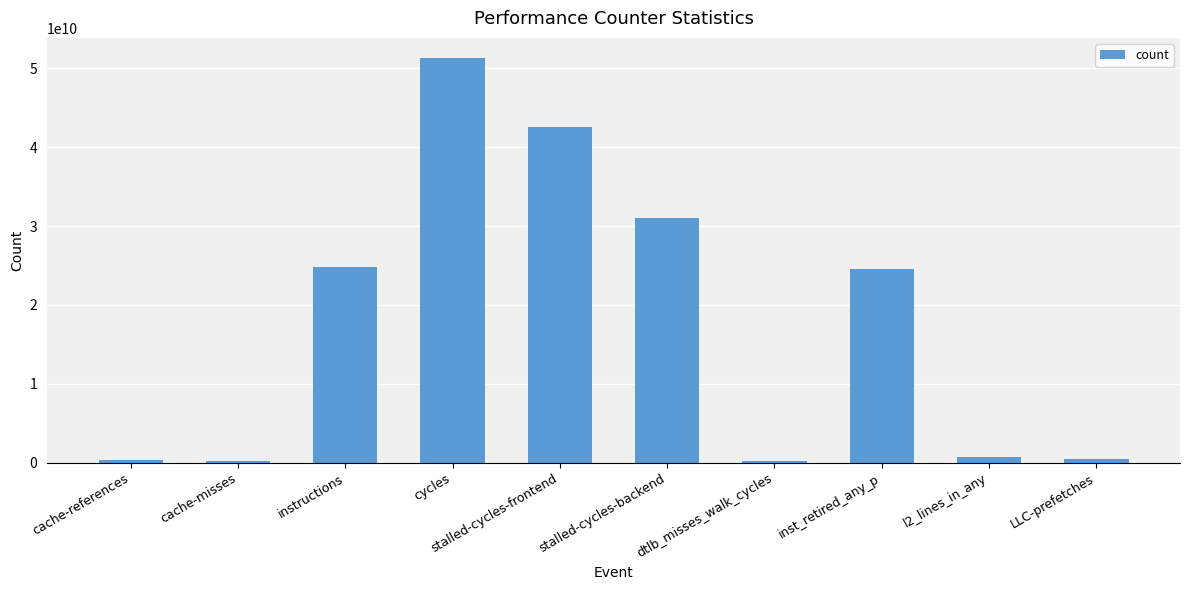

At which category does the chart reach its peak across all series?

cycles